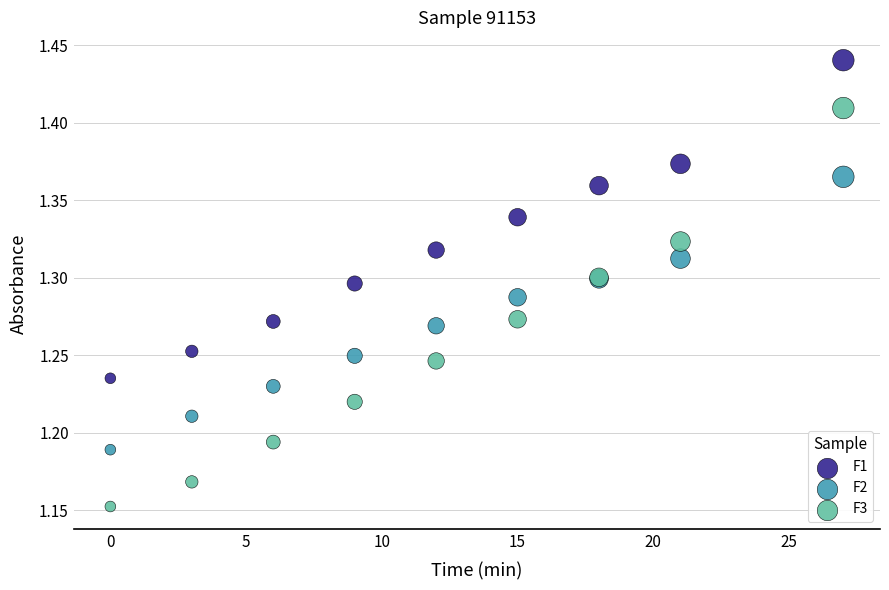

Which series reaches the minimum Y coordinate?

F3